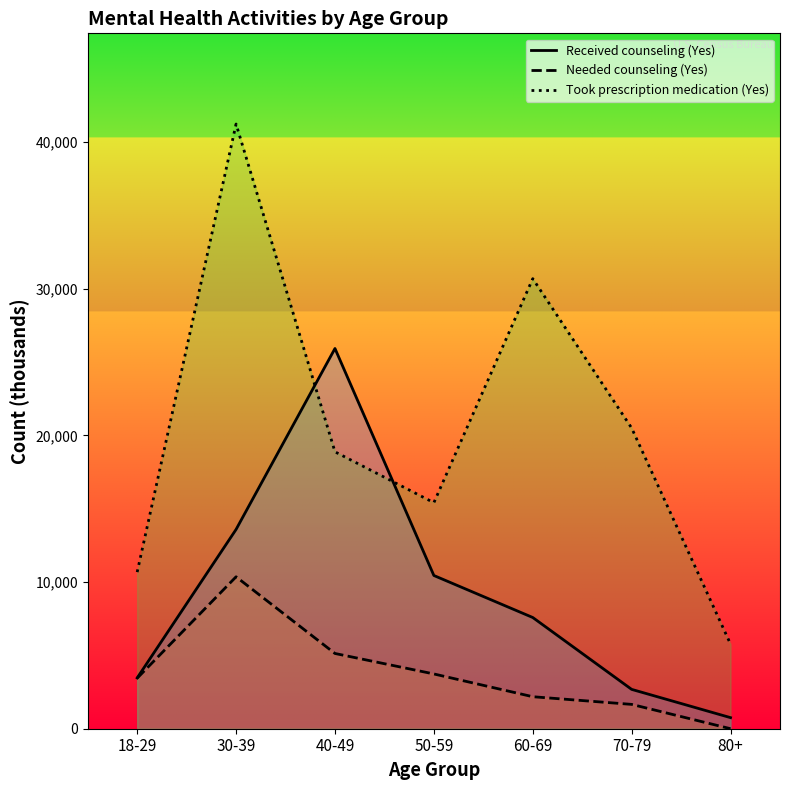

What is the value of the Needed counseling (Yes) point at the 5th from the left?

2182